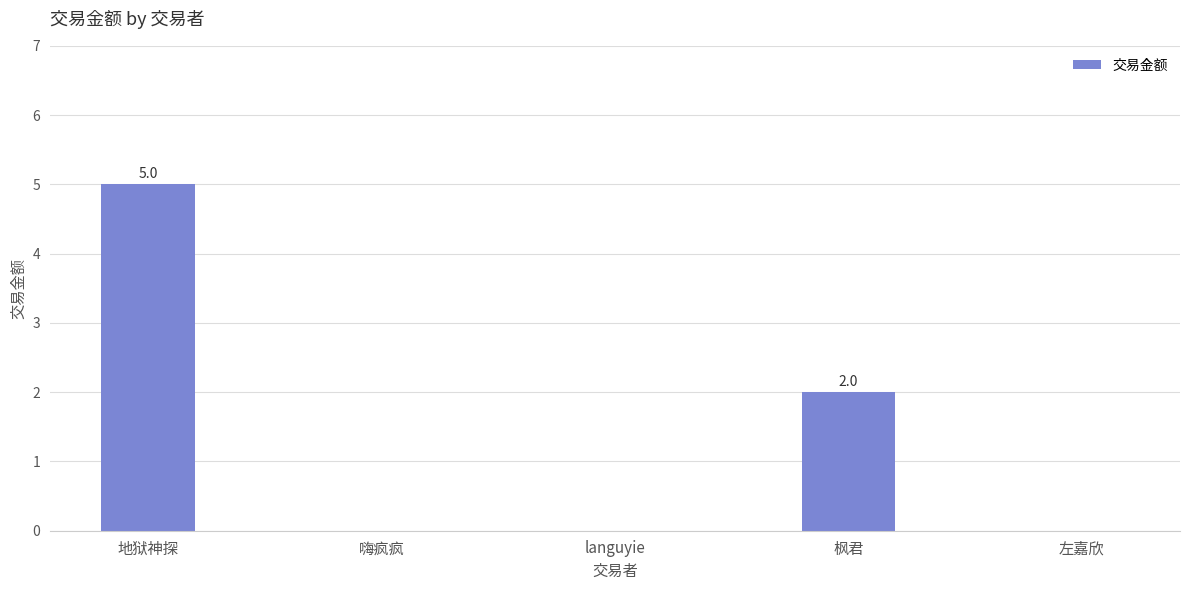

What is the greatest value displayed?

5